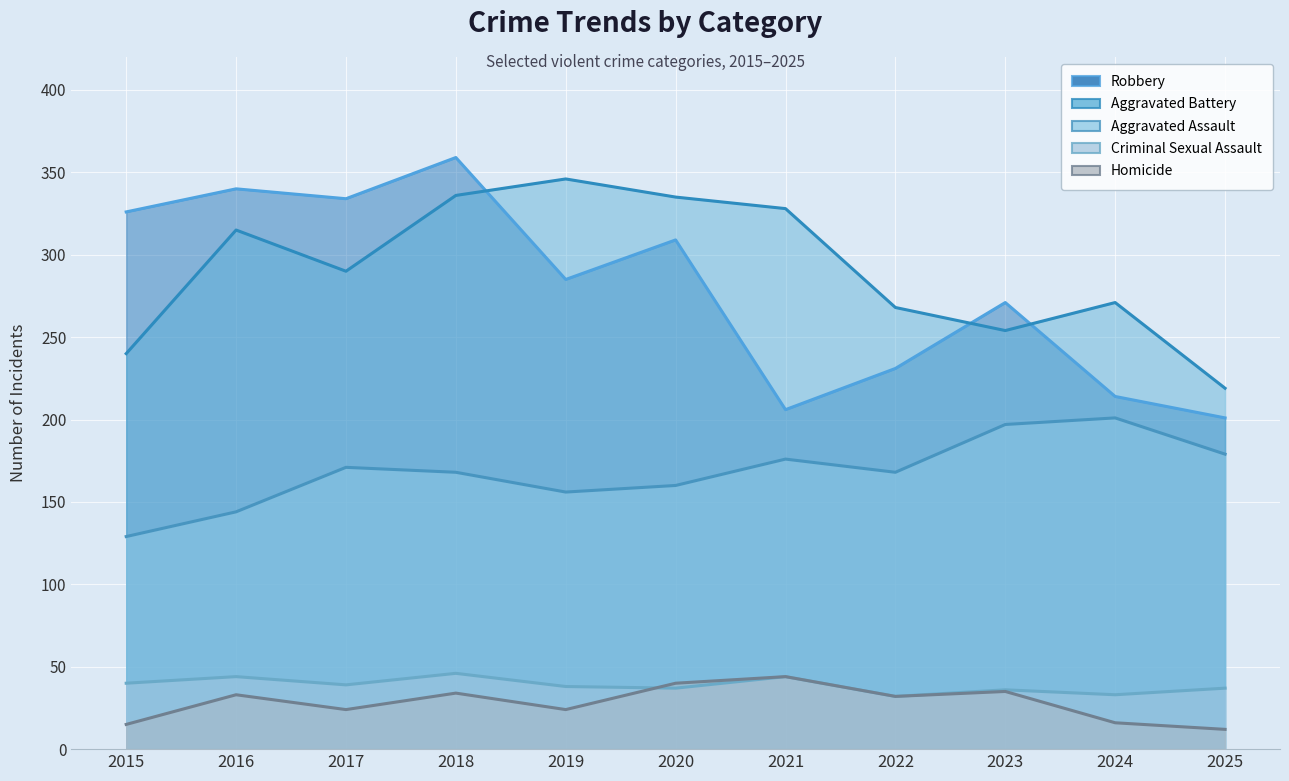

What are all the series names shown in the legend?

Aggravated Assault, Aggravated Battery, Criminal Sexual Assault, Homicide, Robbery